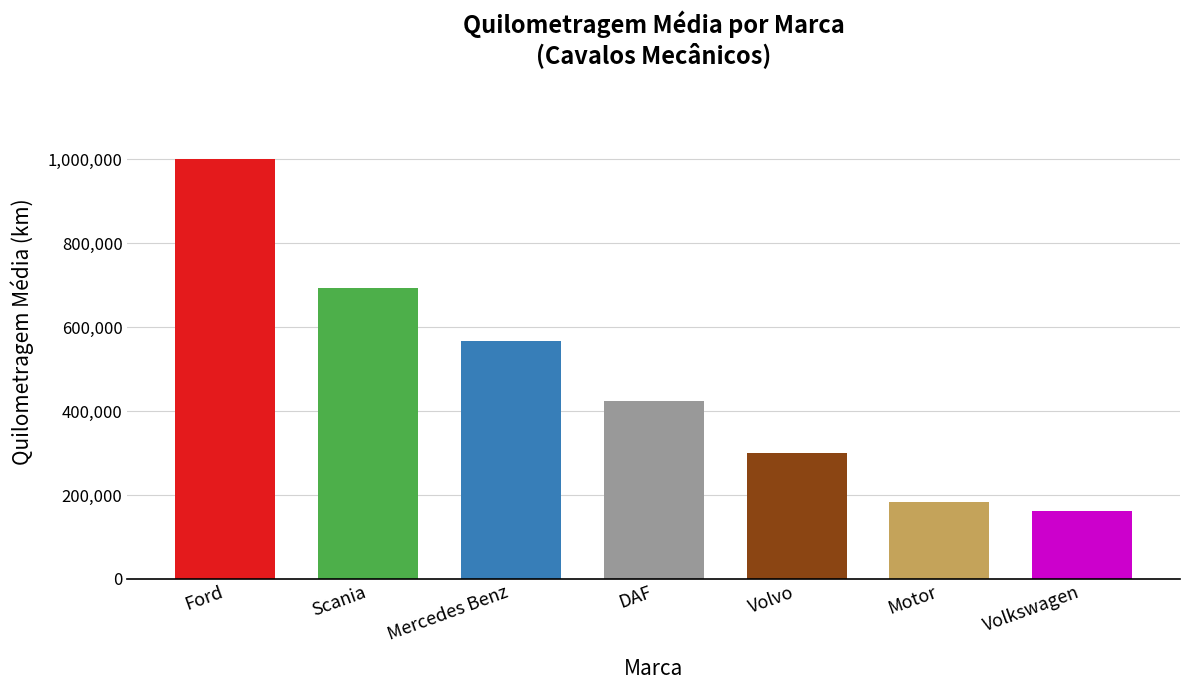

Rank the categories by value from highest to lowest.

Ford, Scania, Mercedes Benz, DAF, Volvo, Motor, Volkswagen